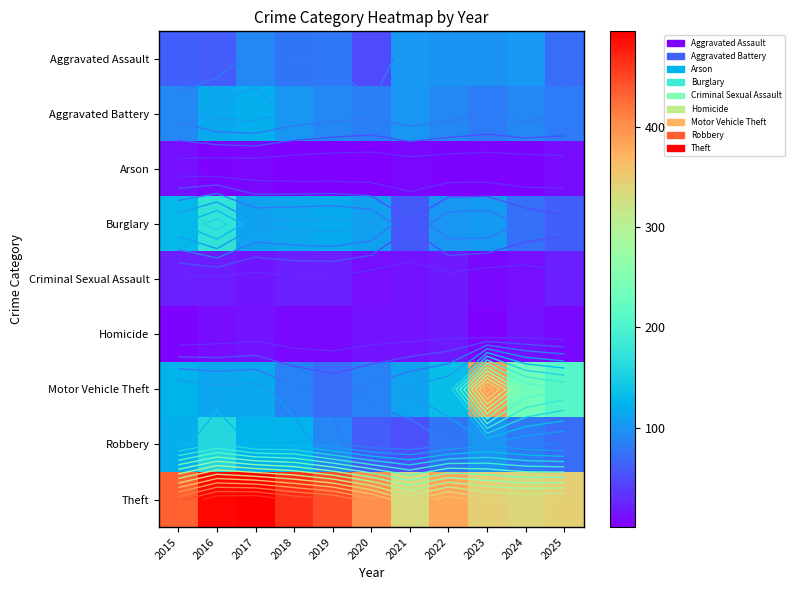

What is the smallest value displayed?

1